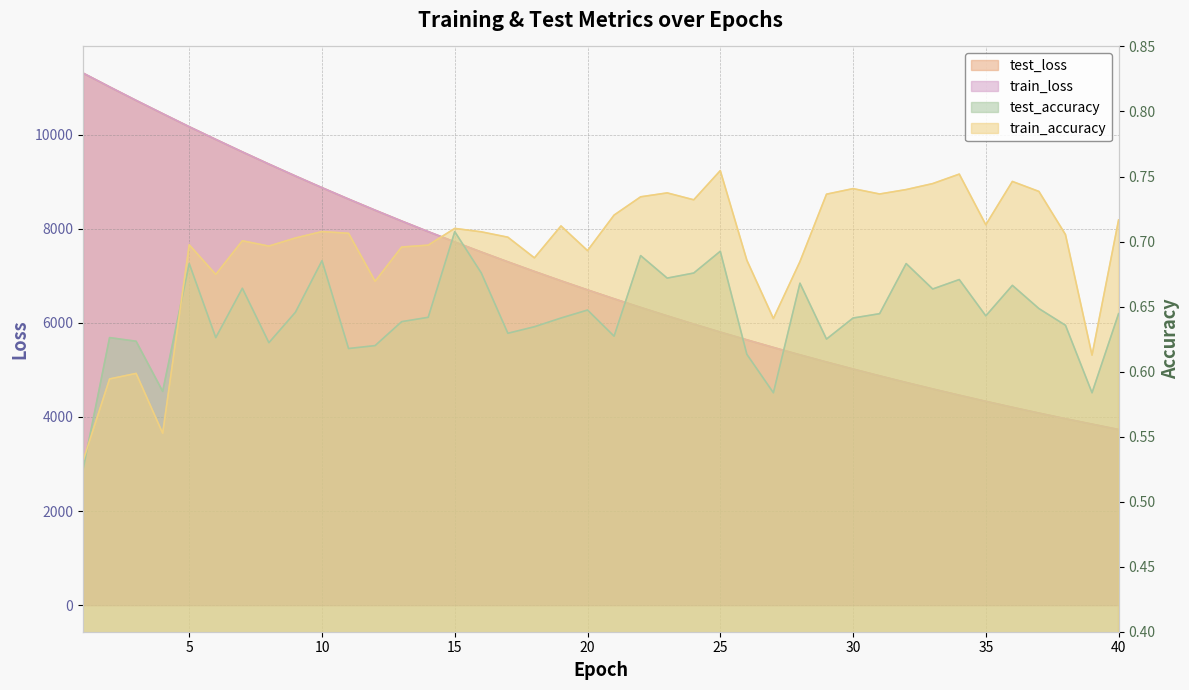

True or false: test_accuracy and train_loss intersect in this chart.

False